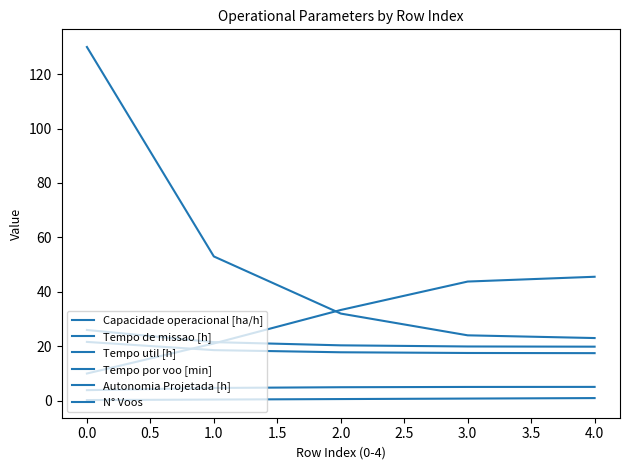

How many series are shown in this chart?

6